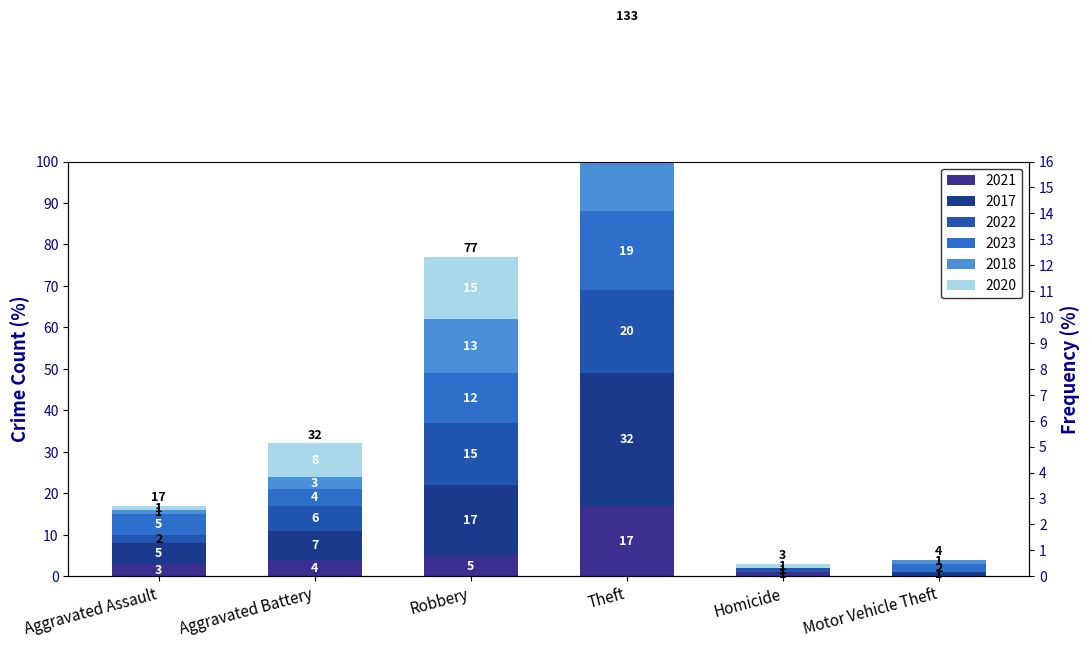

The 2020 series shows 8 at Aggravated Battery. True or false?

True